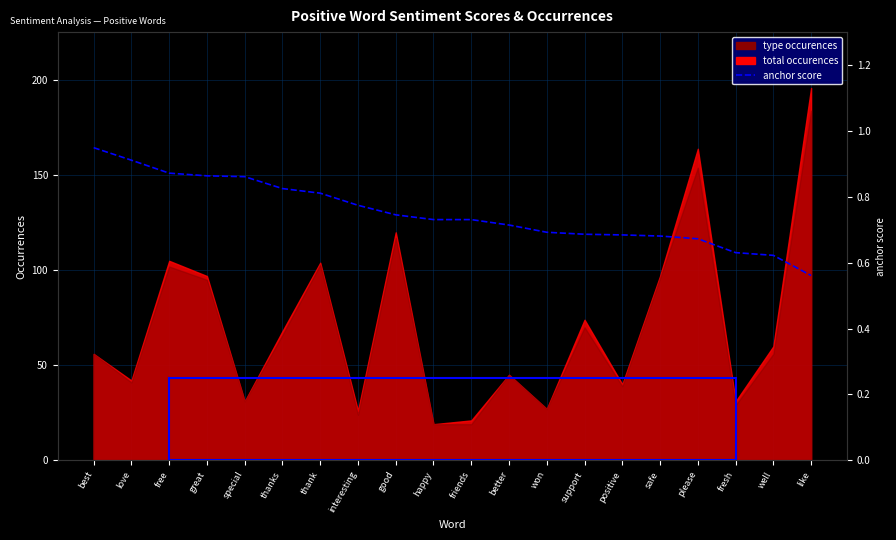

The chart shows a value of 0.7 at safe. True or false?

True